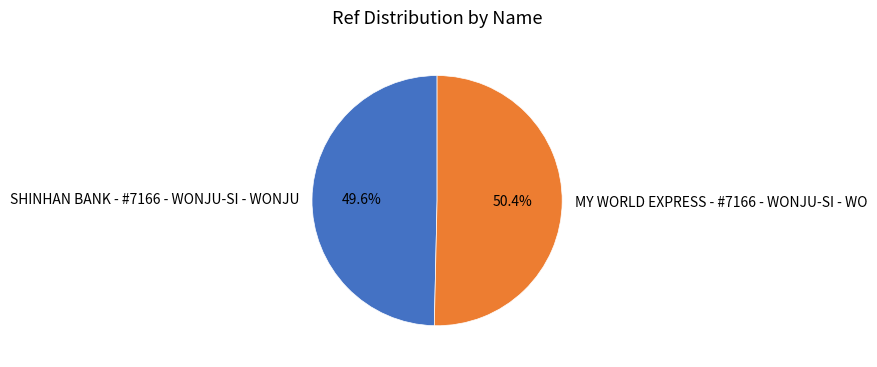

To the nearest percent, what is the difference between the MY WORLD EXPRESS - #7166 - WONJU-SI - WO and SHINHAN BANK - #7166 - WONJU-SI - WONJU slice percentages?

1%